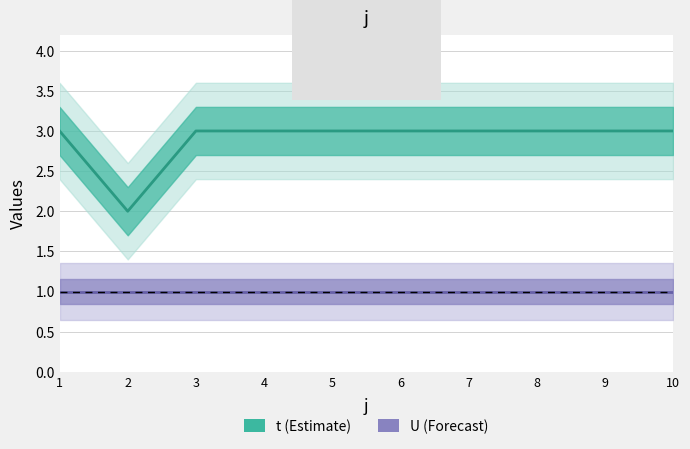

Between 3 and 7, which is larger?

3